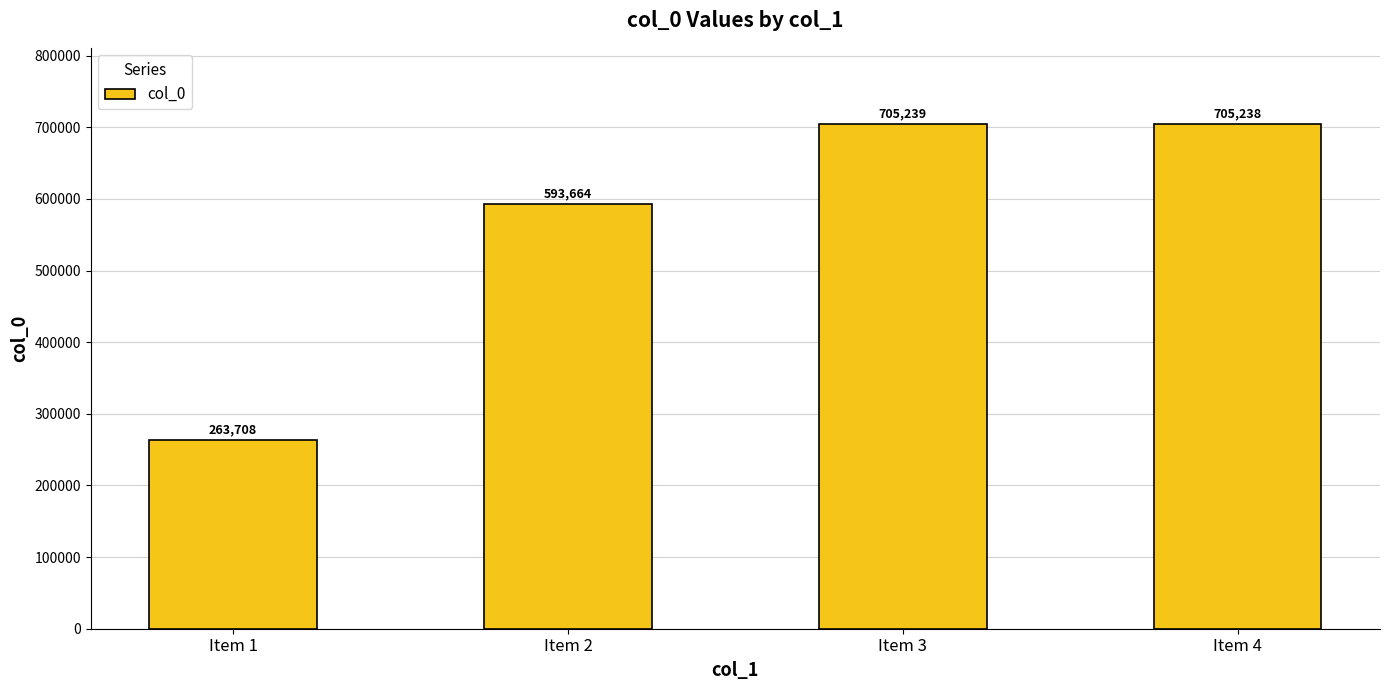

Approximately how many times larger is the value at Item 1 compared to Item 2?

0.4